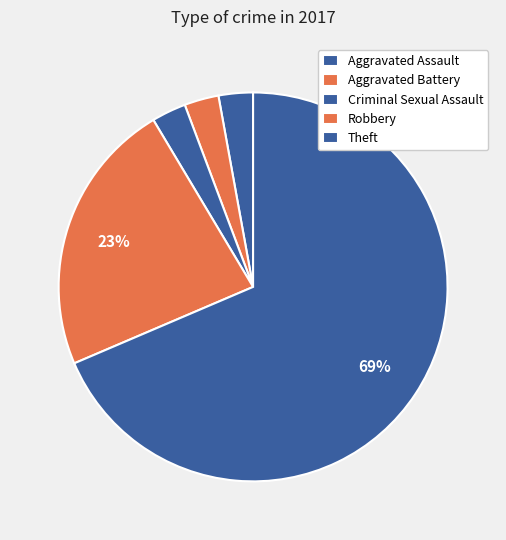

What portion of the pie excludes Aggravated Assault?

97.1%